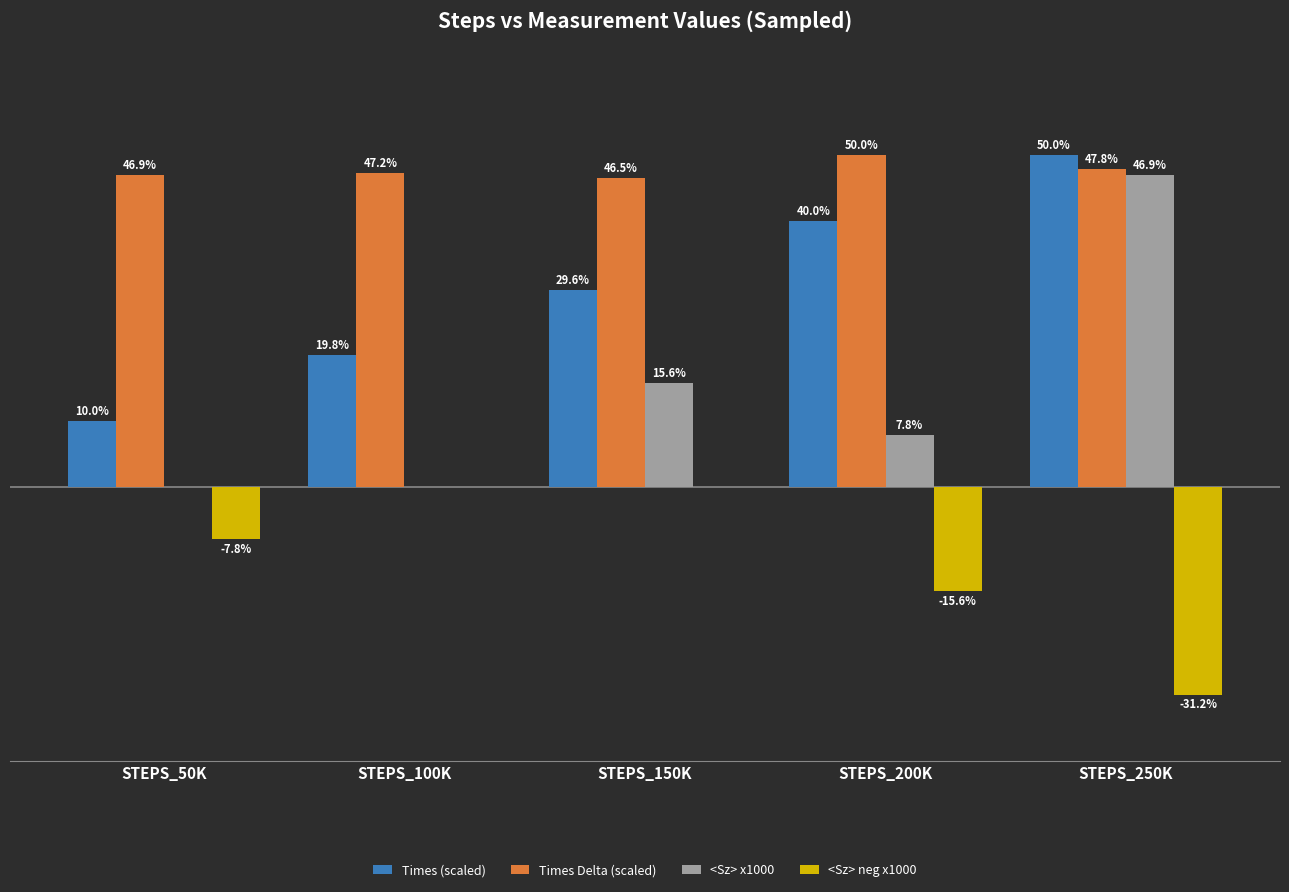

At which label does Times (scaled) first exceed 29?

STEPS_150K